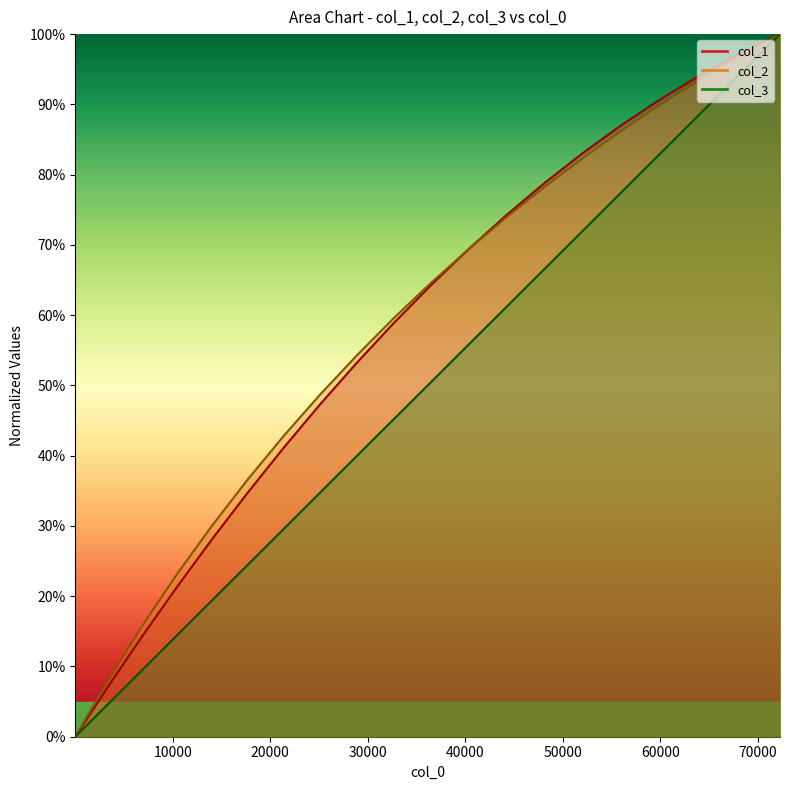

Does the chart have visible grid lines?

No